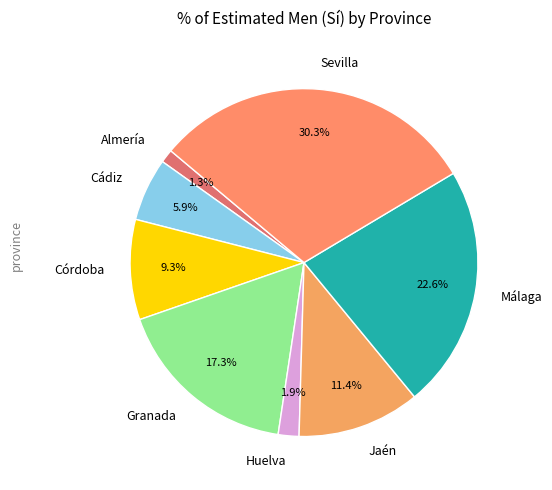

Approximately how many times larger is the value at Córdoba compared to Jaén?

0.8